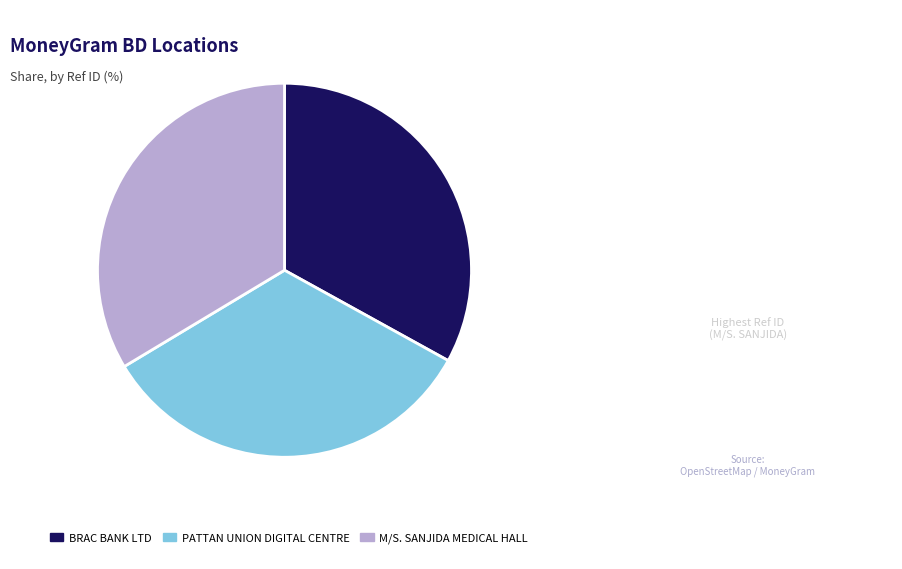

Do PATTAN UNION DIGITAL CENTRE and M/S. SANJIDA MEDICAL HALL together represent more than half of the pie?

Yes